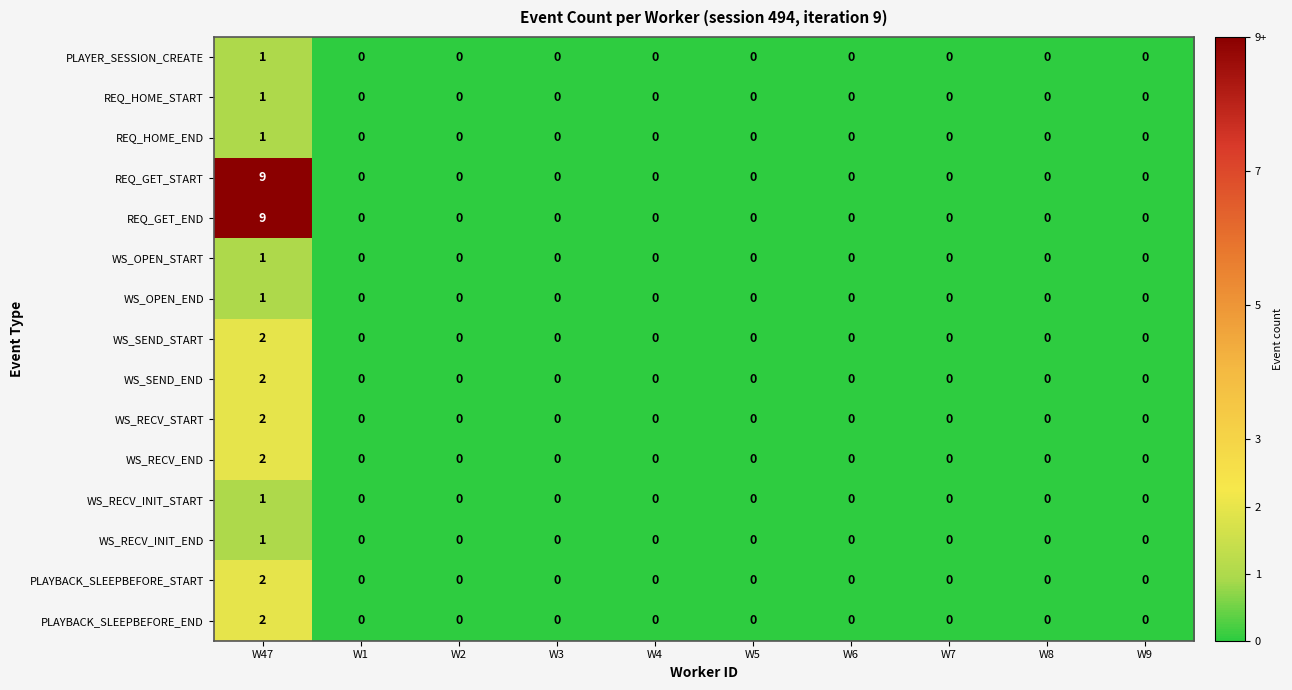

At which category is the sum across all series the highest?

W47